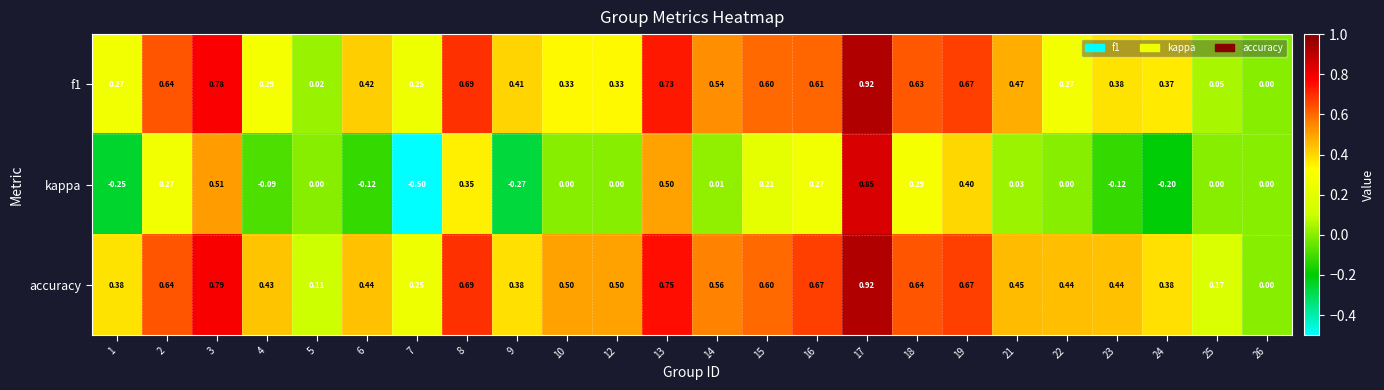

Which series changed the most between 8 and 21?

kappa